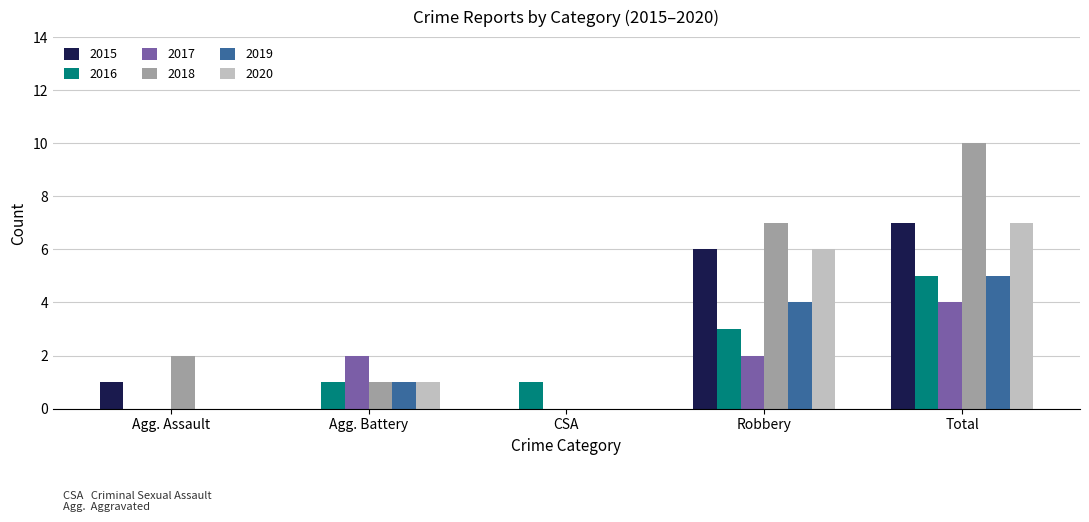

The 2020 series shows 3 at CSA. True or false?

False